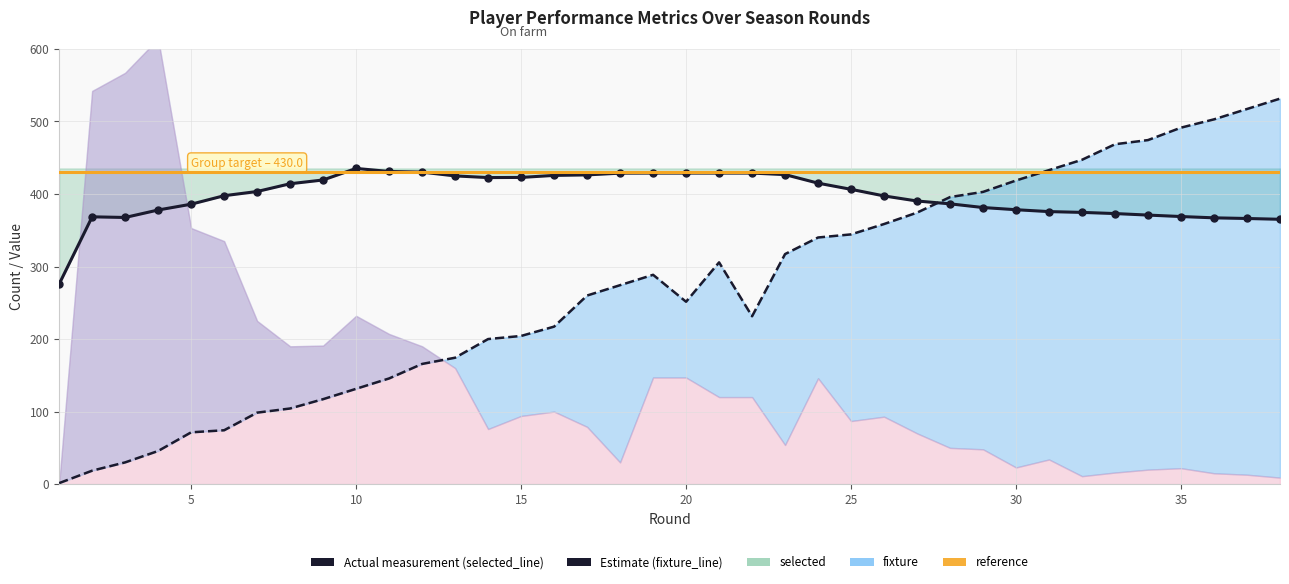

Which series ends up on top after the final intersection of selected and fixture?

fixture